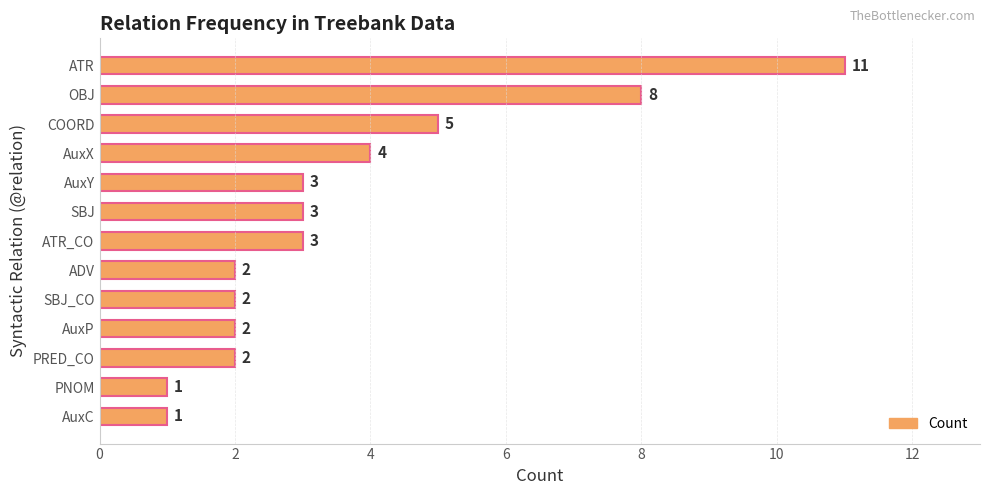

What is the label of the 4th bar from the bottom?

AuxP